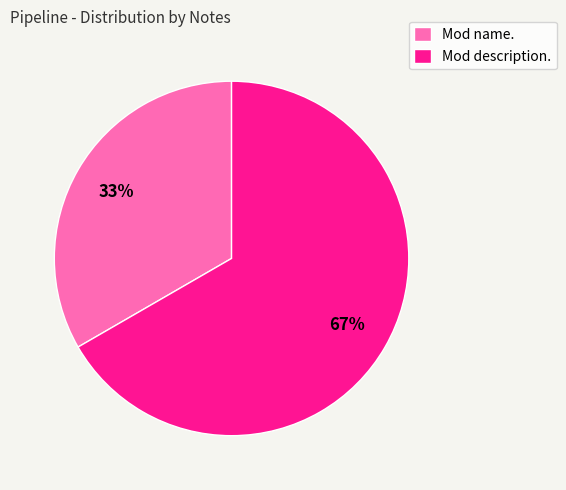

How many slices are in this pie chart?

2